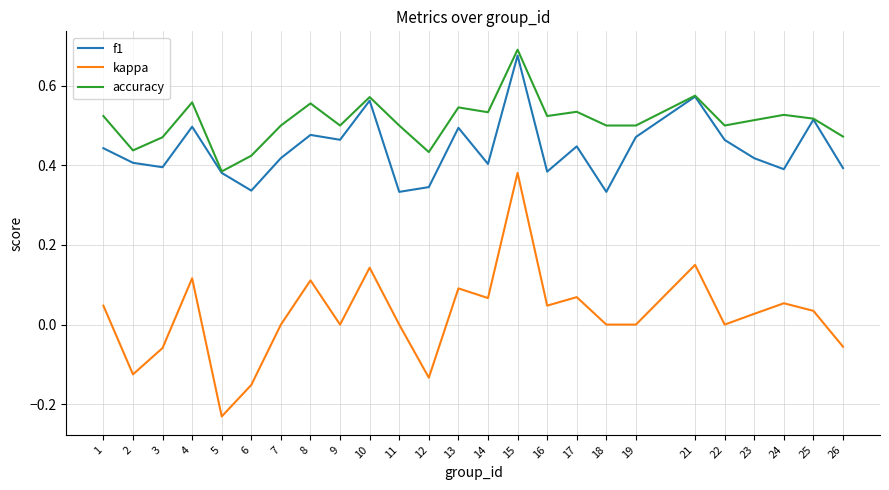

True or false: f1 and kappa intersect in this chart.

False